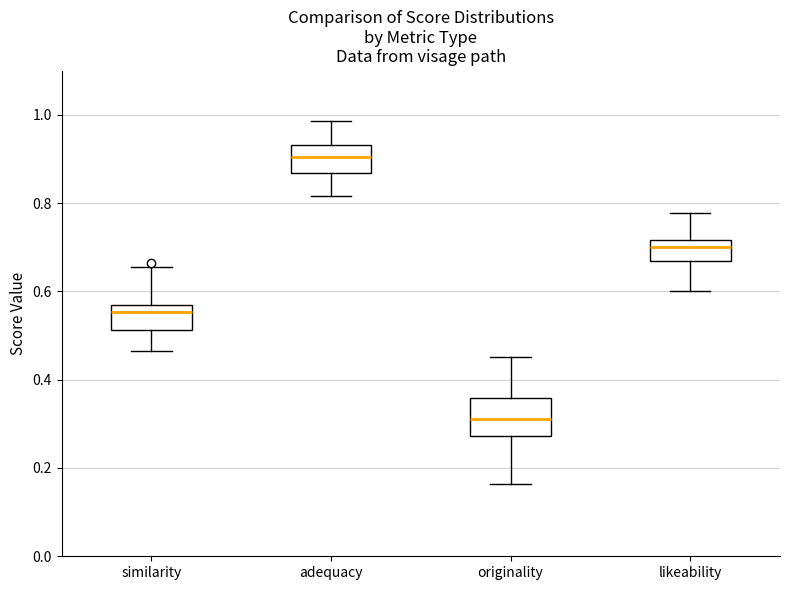

Reading left to right, transcribe this box plot: for each box, give where its median line is, the range the box spans, and where its two whiskers end, as read against the y-axis. The values are not printed on the chart, so give them approximately, as read against the axis.

similarity: median 0.56 (just below the box's upper edge), box 0.52 to 0.56, whiskers 0.46 to 0.66
adequacy: median 0.90, box 0.86 to 0.94, whiskers 0.82 to 0.98
originality: median 0.32, box 0.28 to 0.36, whiskers 0.16 to 0.46
likeability: median 0.70, box 0.66 to 0.72, whiskers 0.60 to 0.78